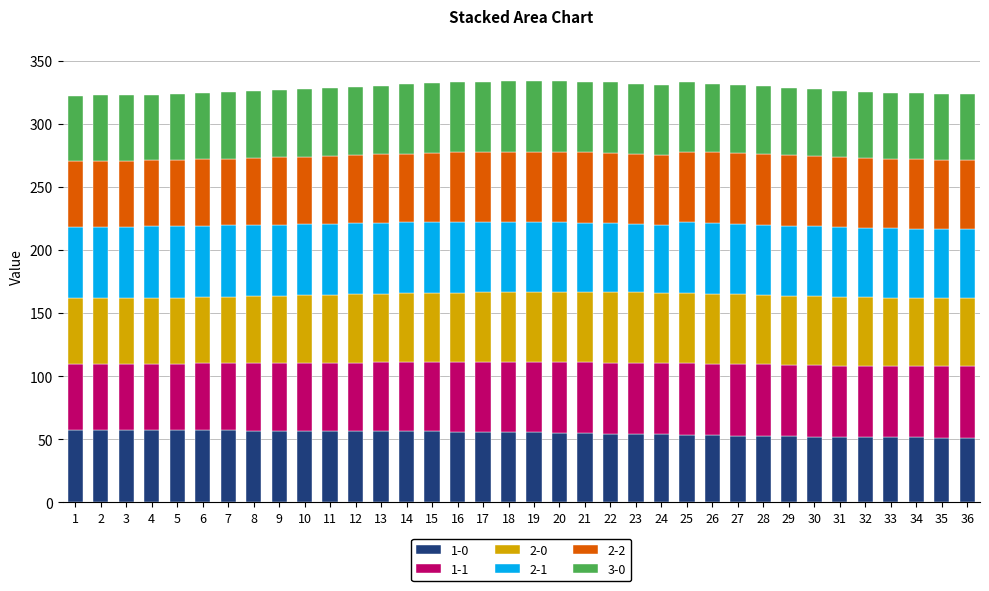

The value of 1-0 at 16 is 75.0. True or false?

False